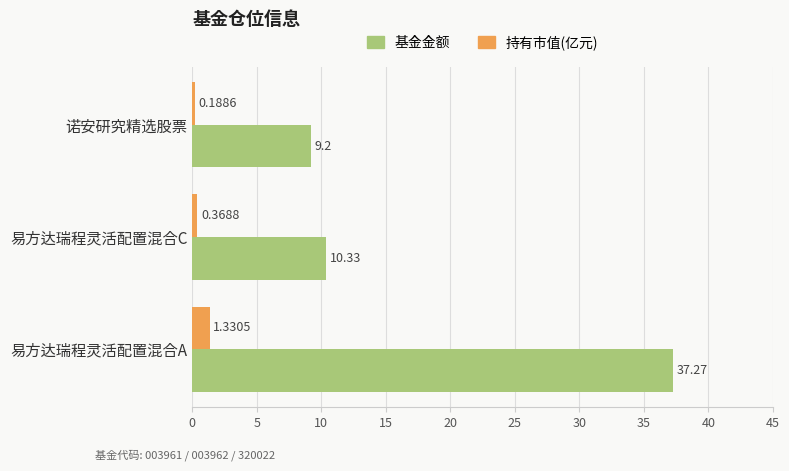

Which series has the largest total across all categories?

基金金额